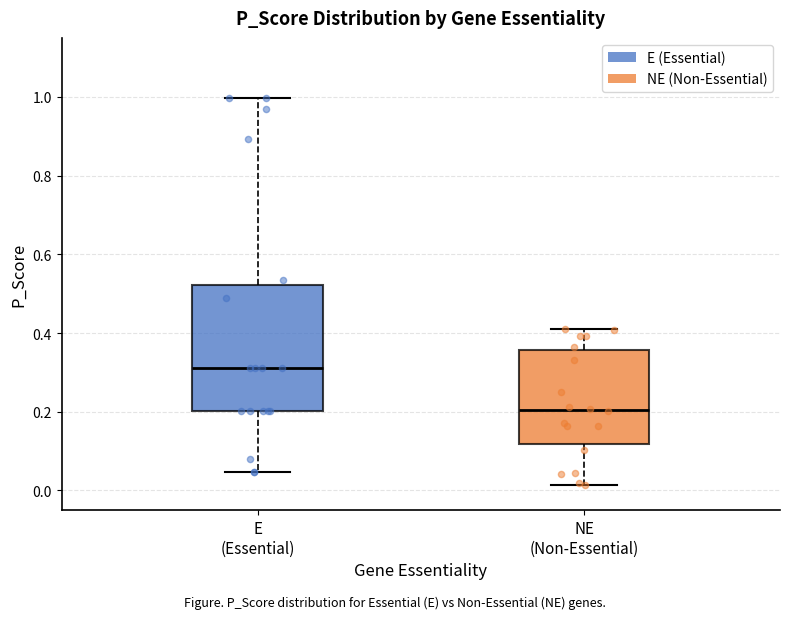

Reading left to right, read every box against the y-axis: the position of its median line, the range the box covers, and the ends of its whiskers. The values are not printed on the chart, so give them approximately, as read against the axis.

E (Essential): median 0.32, box 0.20 to 0.52, whiskers 0.04 to 1.00
NE (Non-Essential): median 0.20, box 0.12 to 0.36, whiskers 0.02 to 0.42